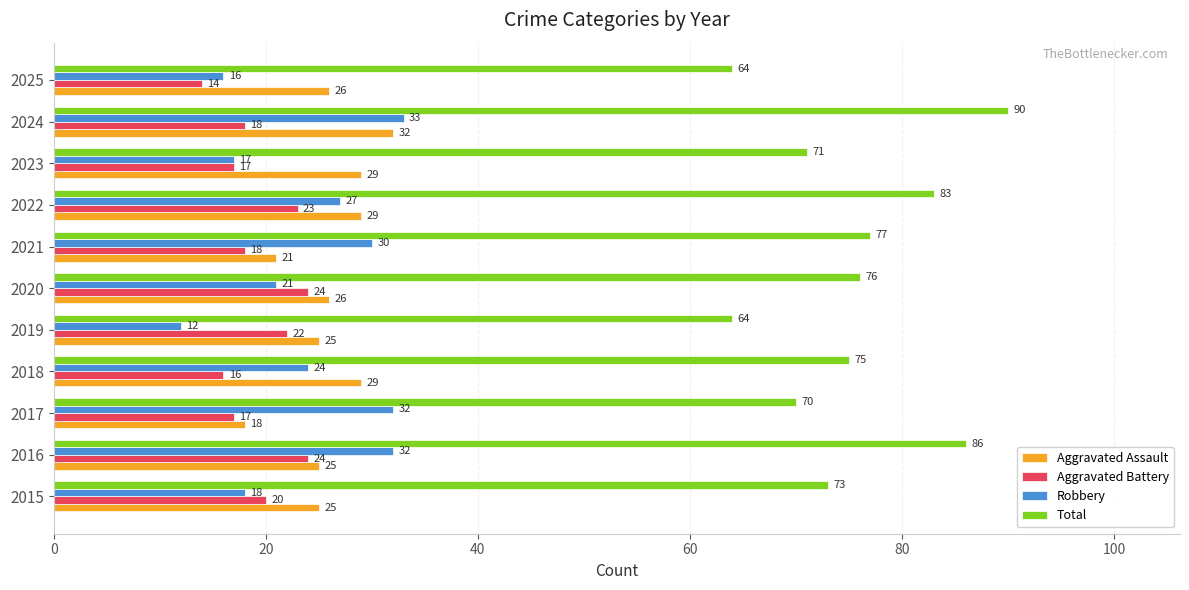

List the series in order of their peak value, lowest first.

Aggravated Battery, Aggravated Assault, Robbery, Total